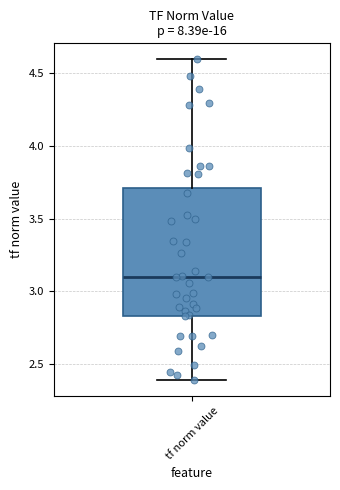

Read this box plot against the y-axis: the position of the median line, the range covered by the box, and the ends of both whiskers. The values are not printed on the chart, so give them approximately, as read against the axis.

median 3.10, box 2.85 to 3.70, whiskers 2.40 to 4.60